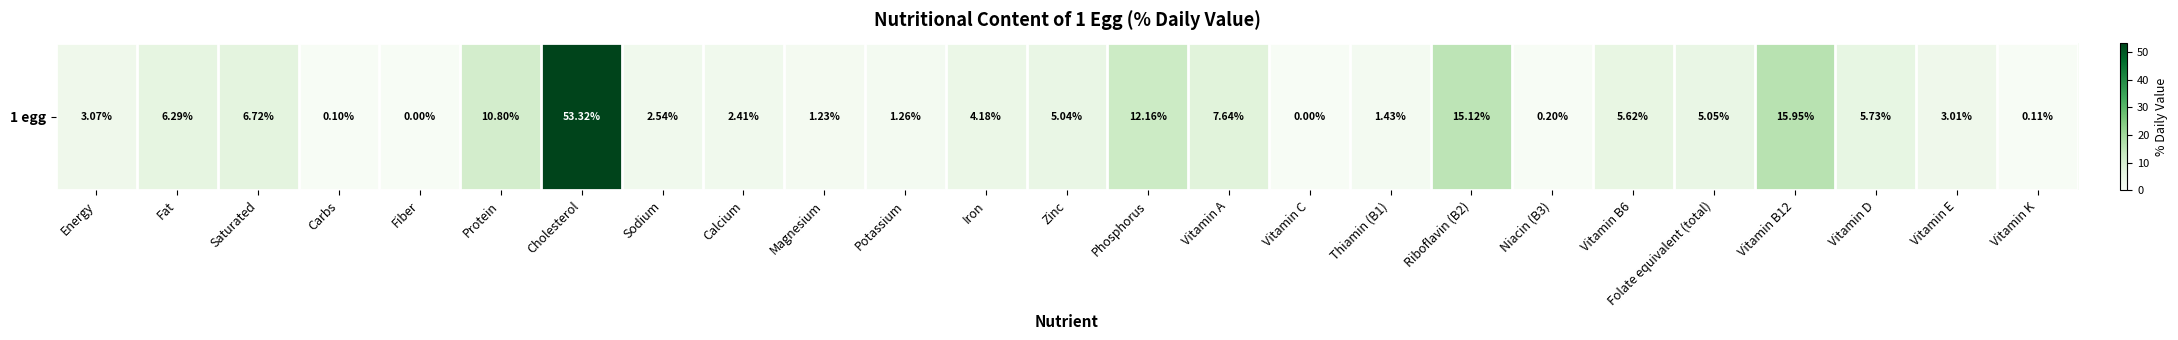

What is the change in value from Vitamin A to Thiamin (B1)?

-6.2